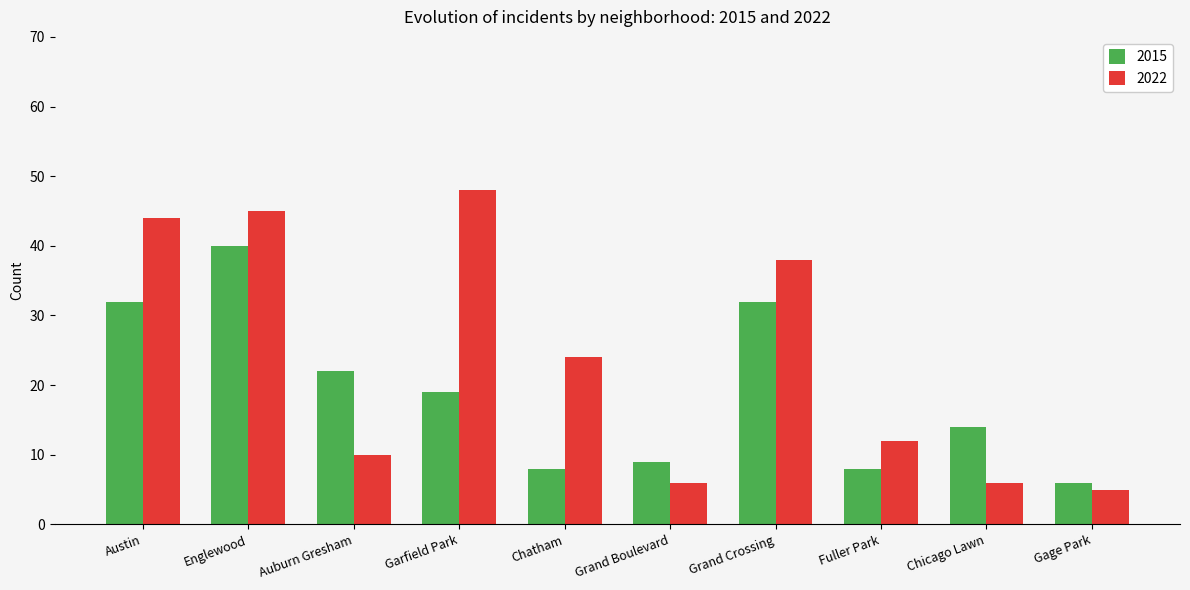

Reading left to right, transcribe all the data shown in this chart.

2015: 32	40	22	19	8	9	32	8	14	6
2022: 44	45	10	48	24	6	38	12	6	5